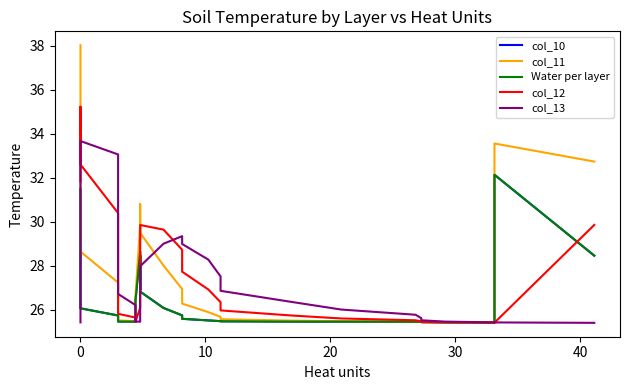

The col_10 series shows 15.9 at 37. True or false?

False